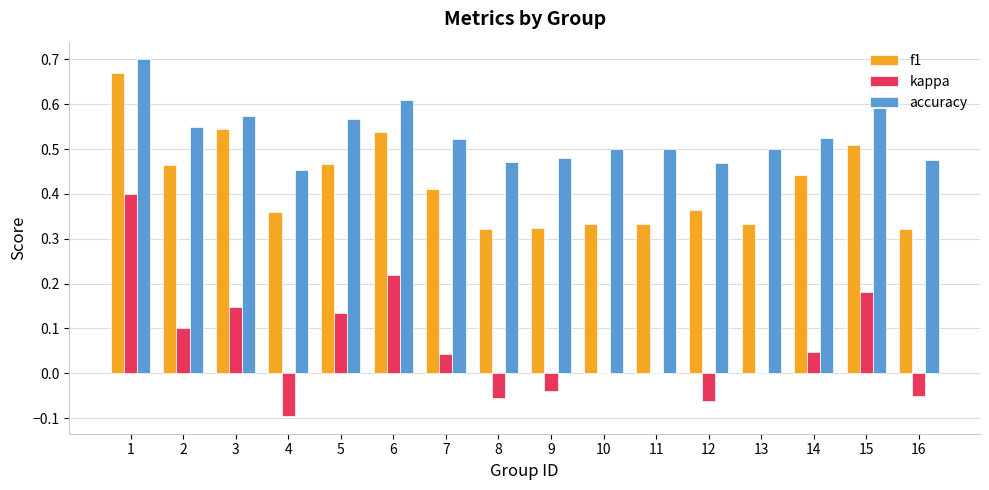

Which series has the largest total across all categories?

accuracy